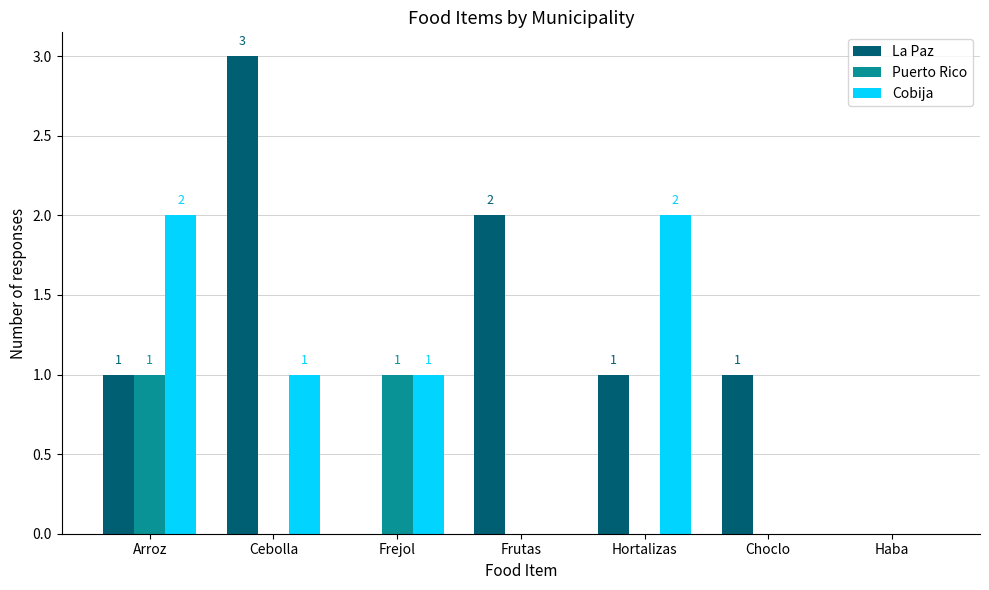

Which category has the highest value across all series?

Cebolla